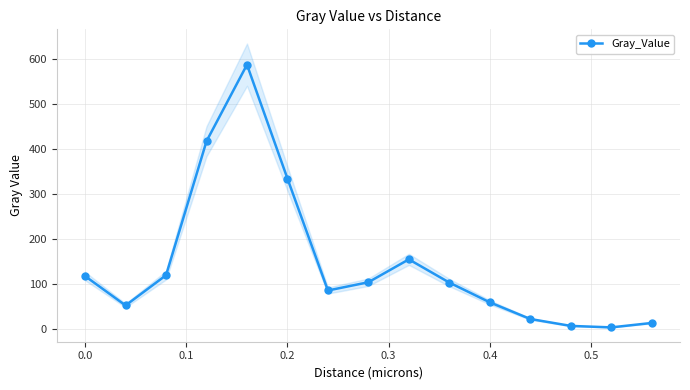

What is the highest value of the Gray_Value series?

588.0